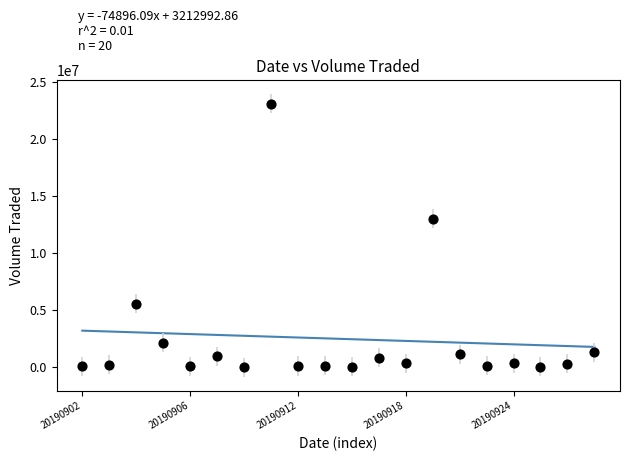

What Y value in the scatter plot is closest to 11554550?

13018800